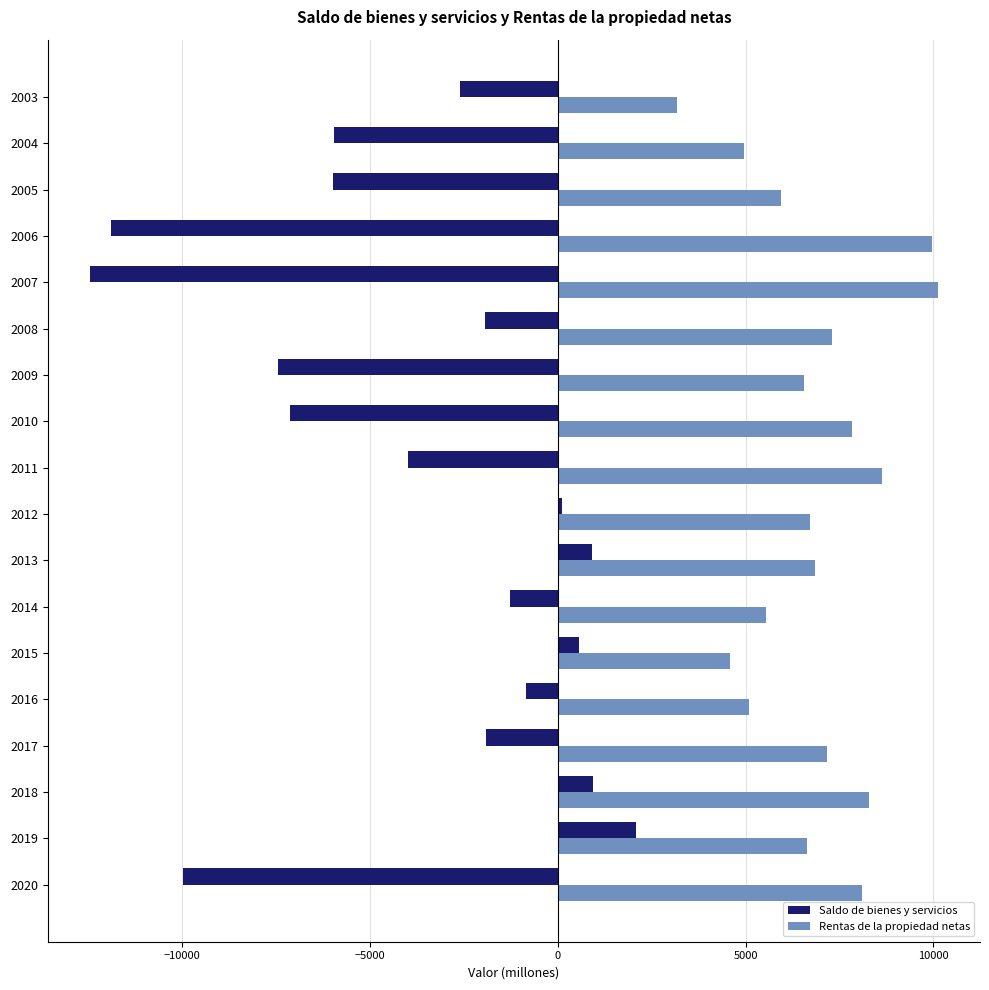

Is the value of Rentas de la propiedad netas at 2011 greater than the value of Saldo de bienes y servicios at 2019?

Yes